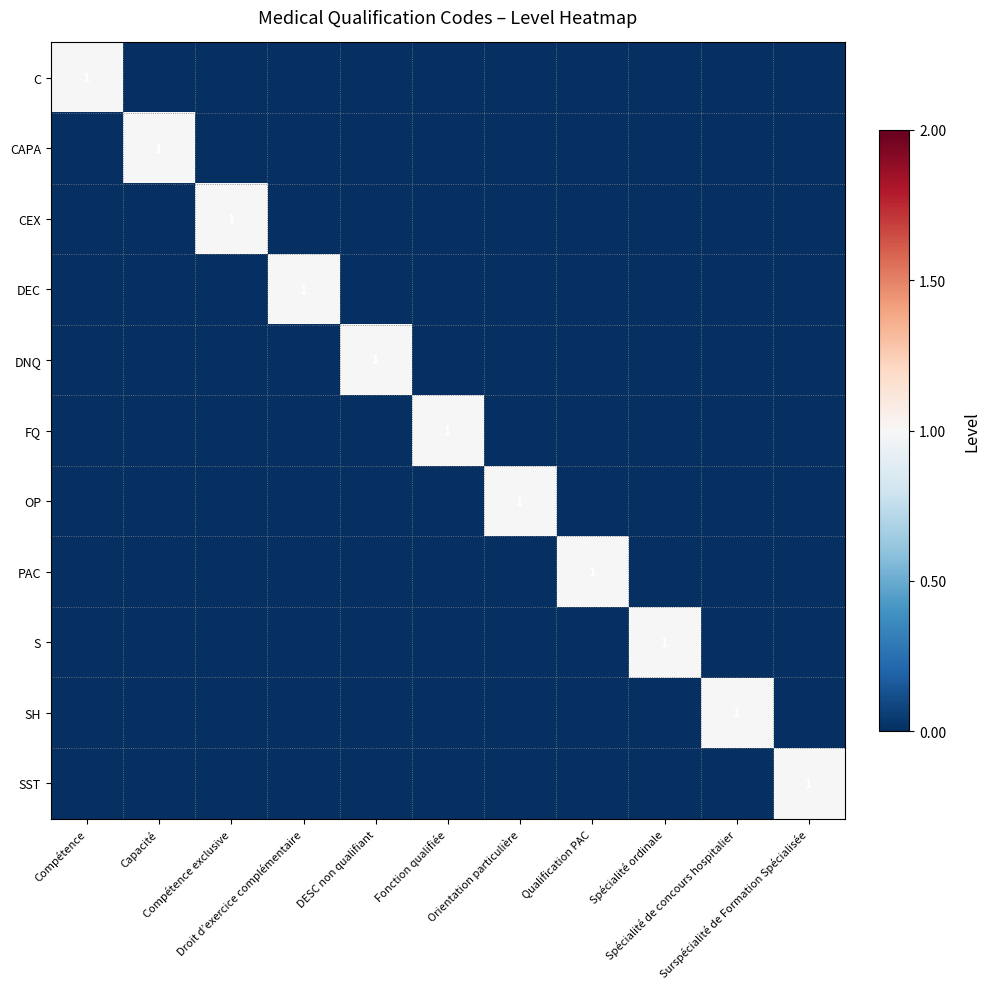

What is the difference between the OP values at Orientation particulière and Compétence exclusive?

1